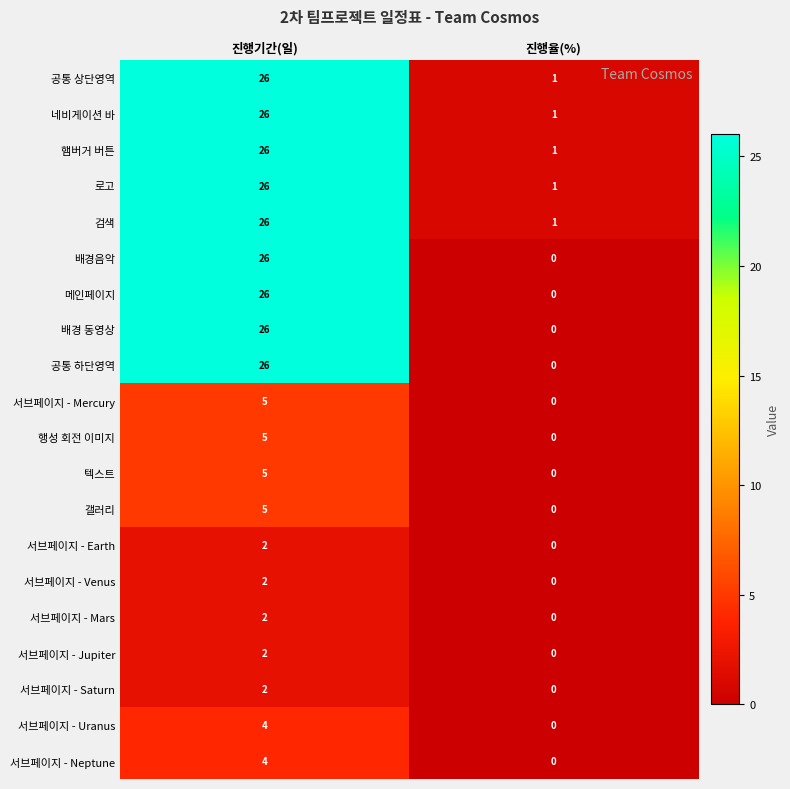

List the labels in order of 서브페이지 - Venus value, largest first.

진행기간(일), 진행율(%)